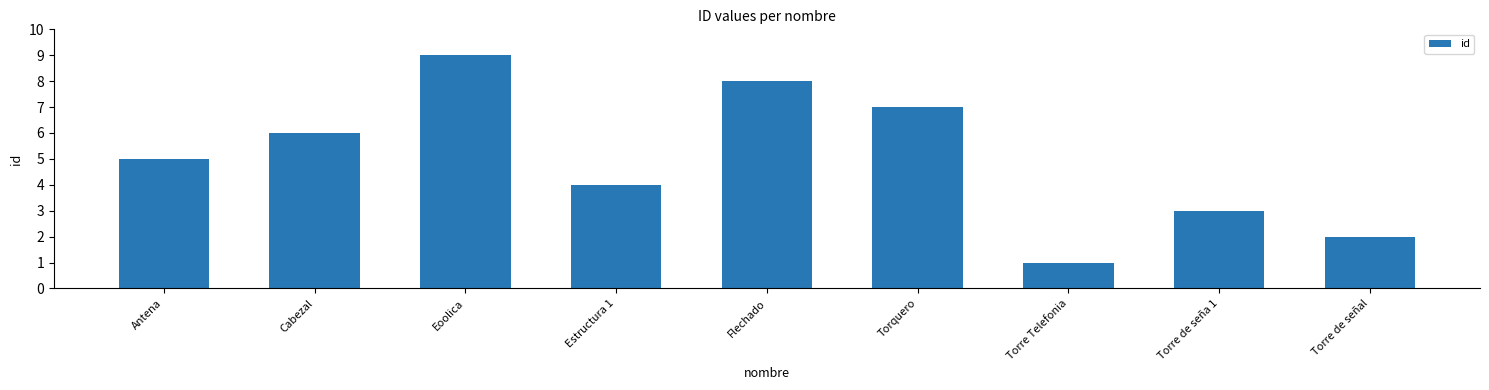

Between Torquero and Antena, which is larger?

Torquero